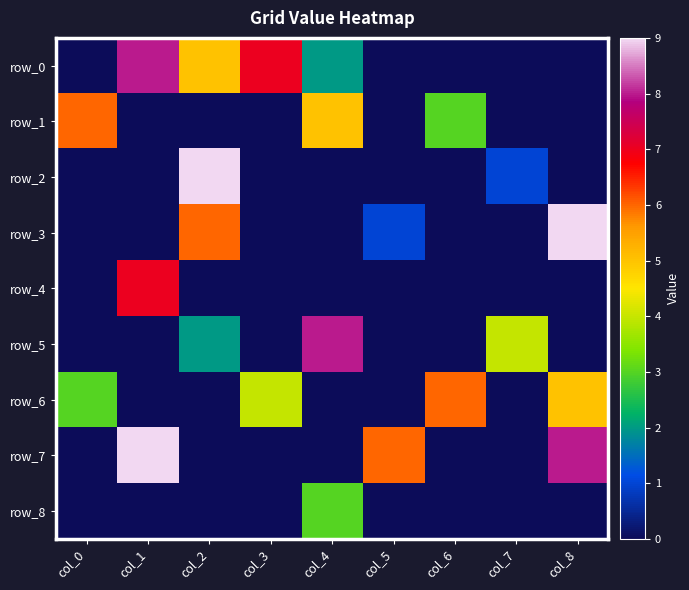

Reading right to left, transcribe all the data shown in this chart.

row_0: 0	0	0	0	2	7	5	8	0
row_1: 0	0	3	0	5	0	0	0	6
row_2: 0	1	0	0	0	0	9	0	0
row_3: 9	0	0	1	0	0	6	0	0
row_4: 0	0	0	0	0	0	0	7	0
row_5: 0	4	0	0	8	0	2	0	0
row_6: 5	0	6	0	0	4	0	0	3
row_7: 8	0	0	6	0	0	0	9	0
row_8: 0	0	0	0	3	0	0	0	0